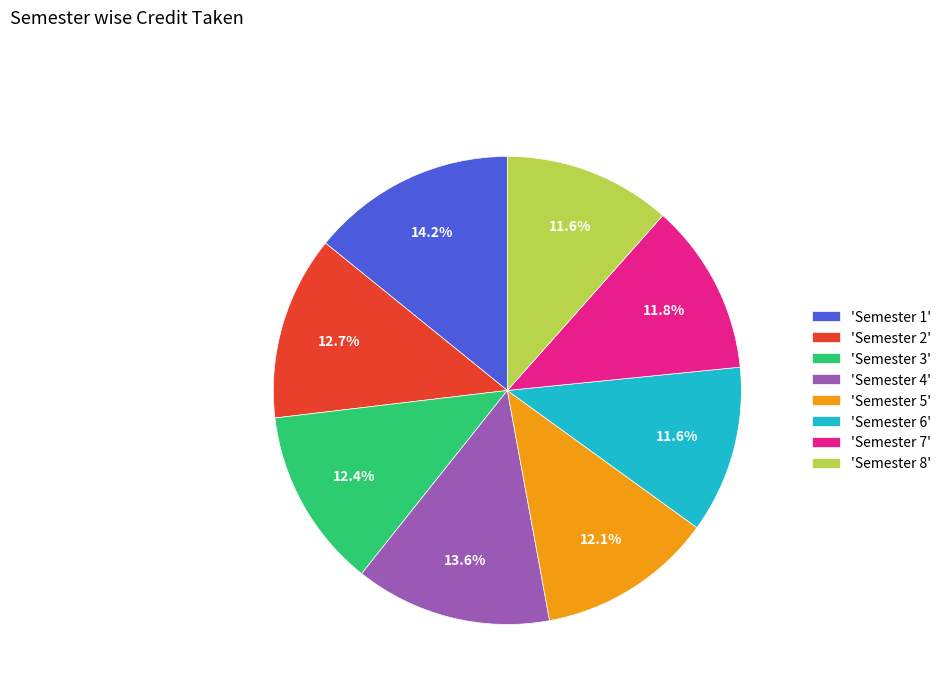

Which category has the biggest portion of the pie?

'Semester 1'